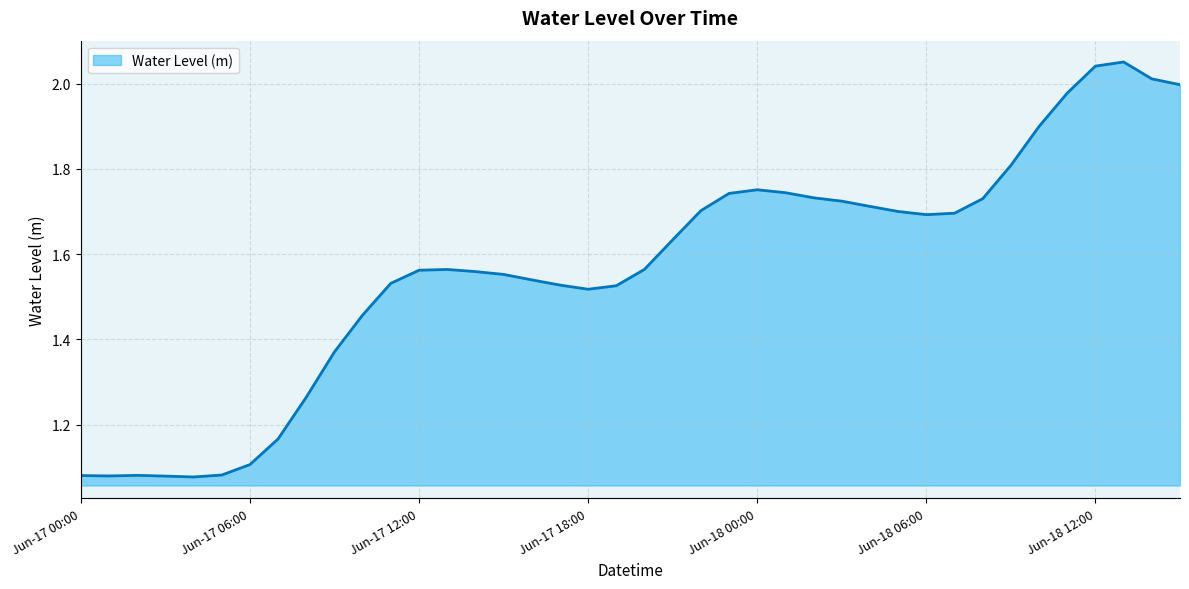

How many lines are shown in the chart?

1